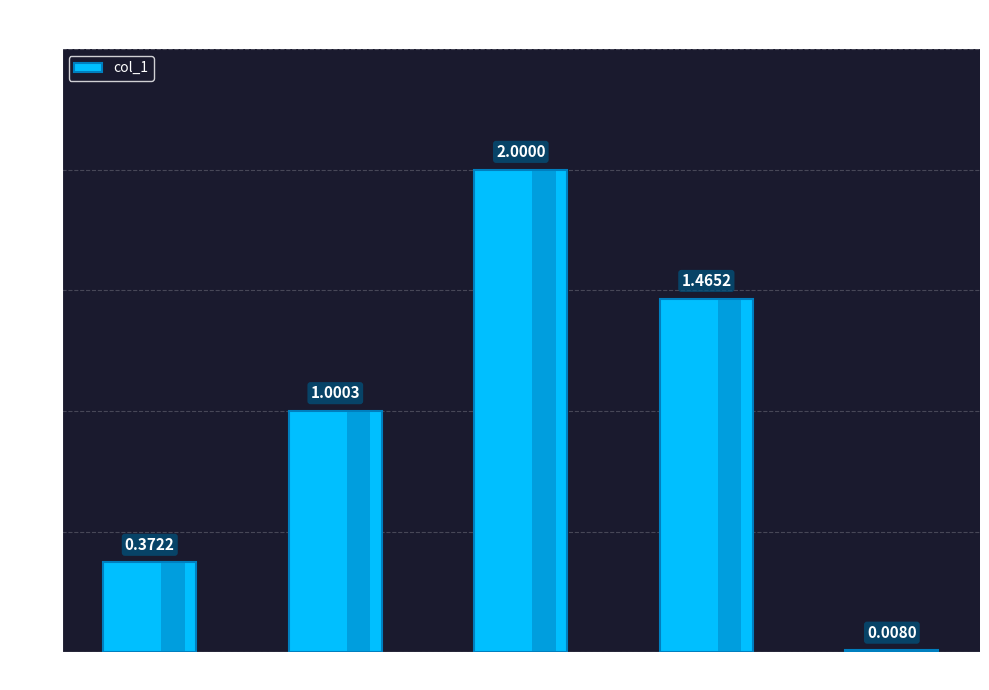

Which has a higher value, Inference Time or Training Time?

Training Time